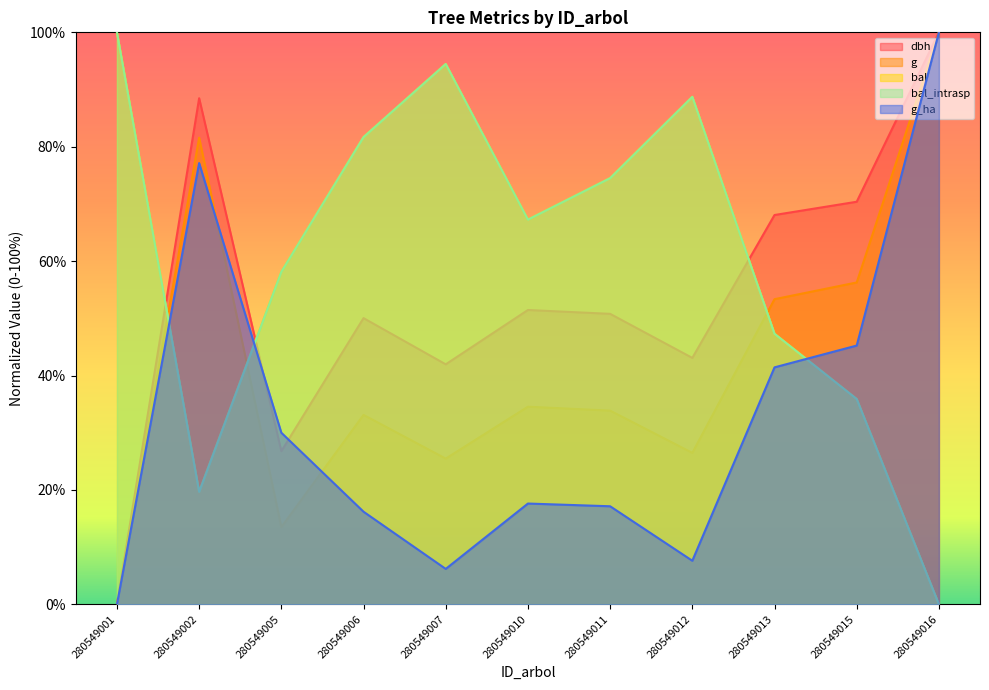

What is the spread (max minus min) of values at 280549012?

81.1